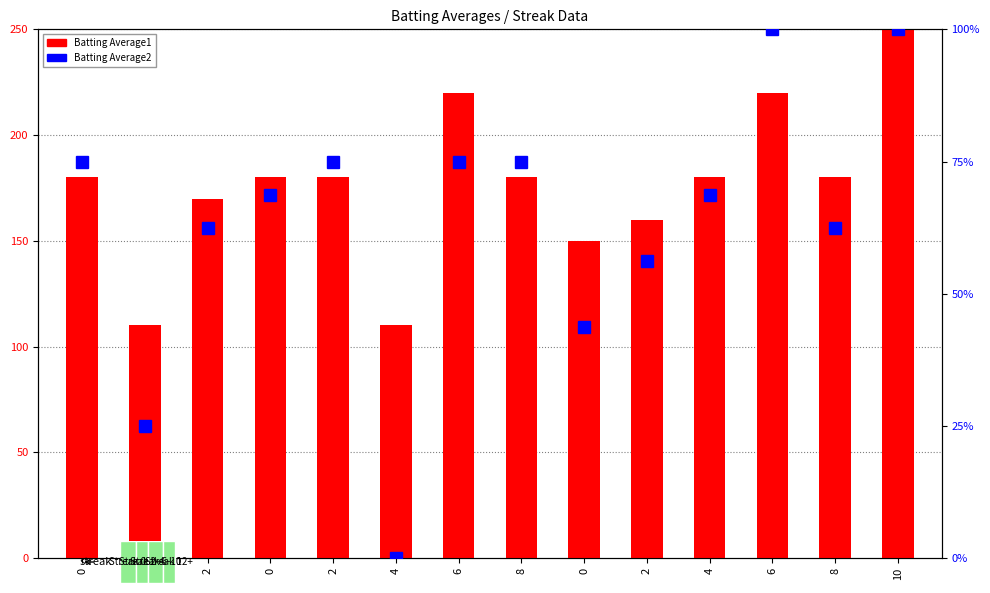

Is it true that Batting Average1 equals 161.0 at 0?

False